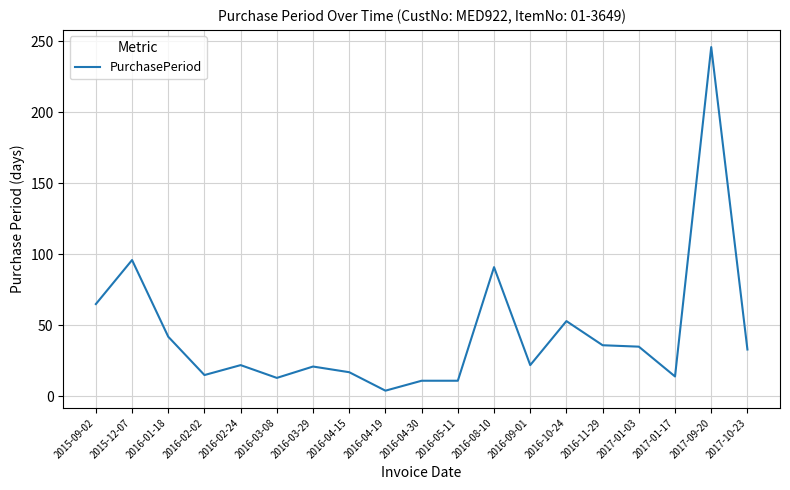

At which category does the chart reach its minimum across all series?

2016-04-19